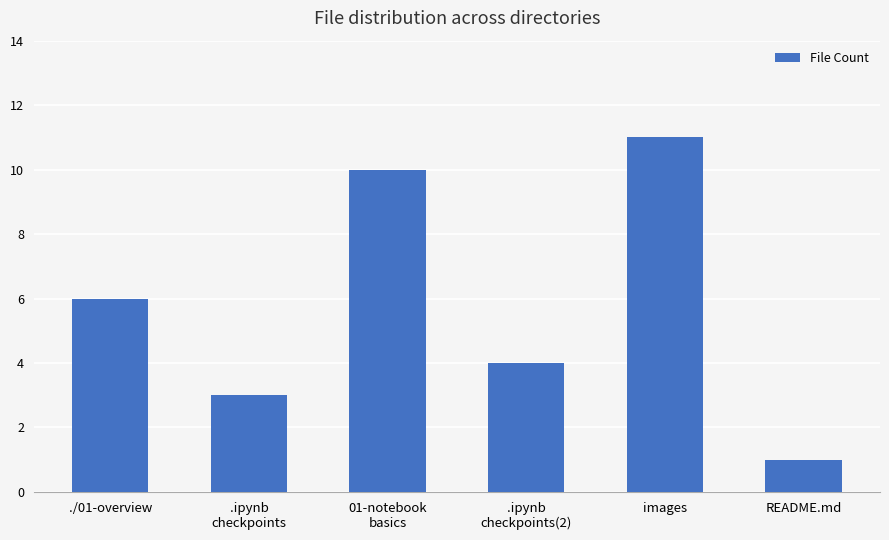

Does the chart contain any negative values?

No